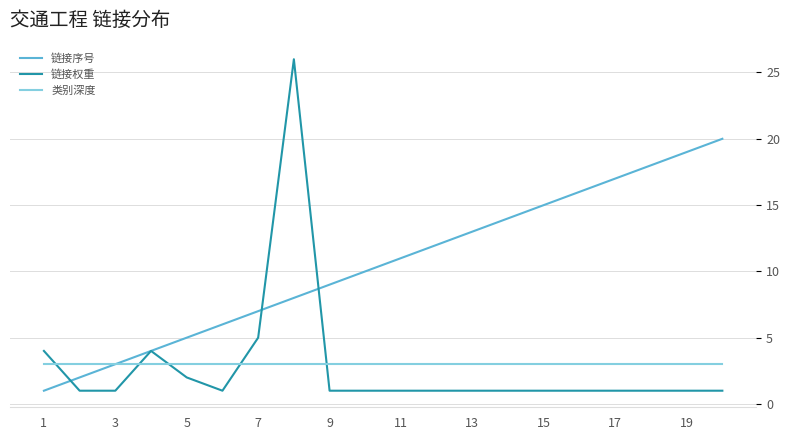

What is the maximum value for 类别深度?

3